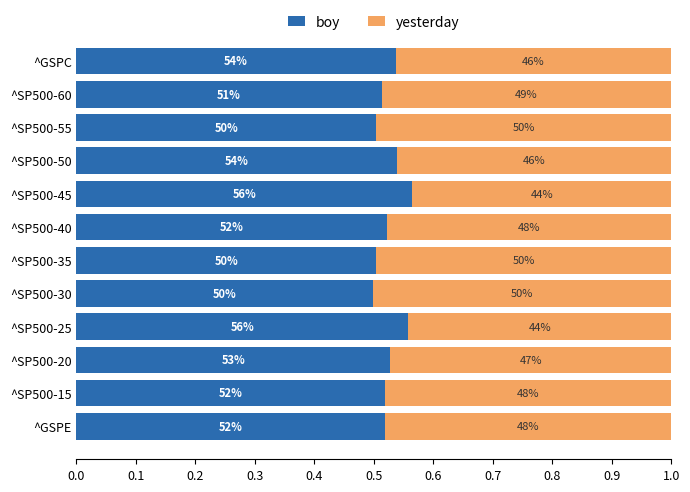

How many bars are there in each group?

2